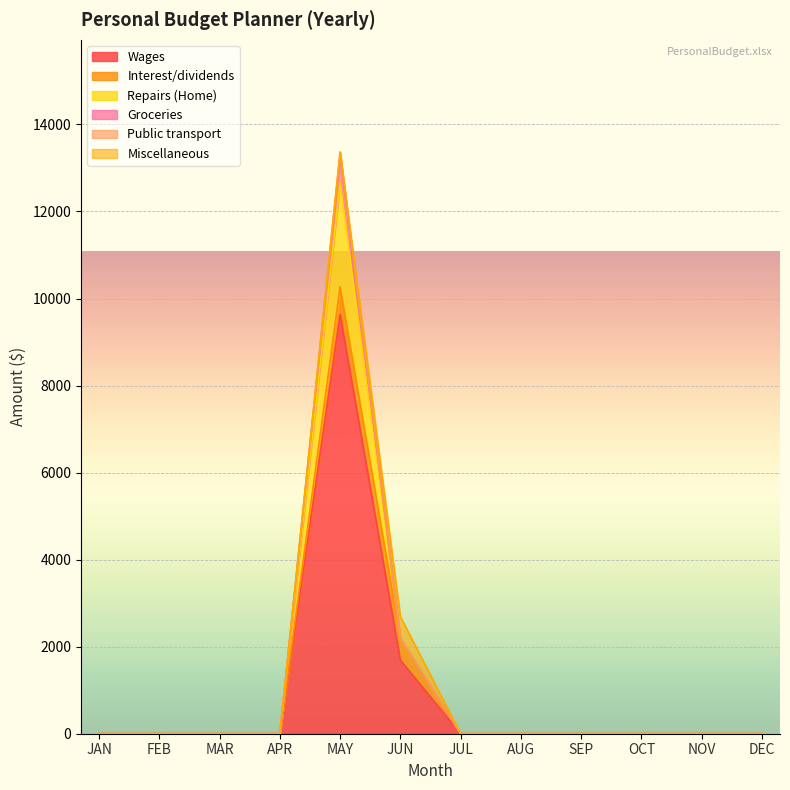

What is the difference between the second highest and minimum values in the Public transport series?

2190